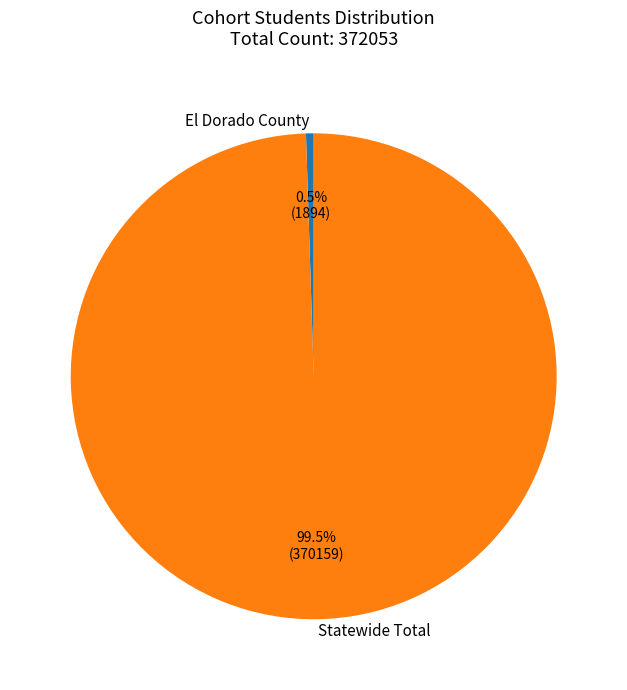

Which slice is the smallest?

El Dorado County